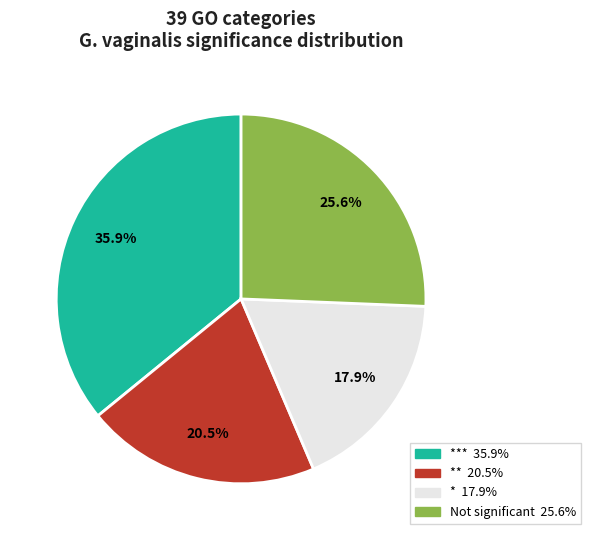

Does any single category account for the majority?

No